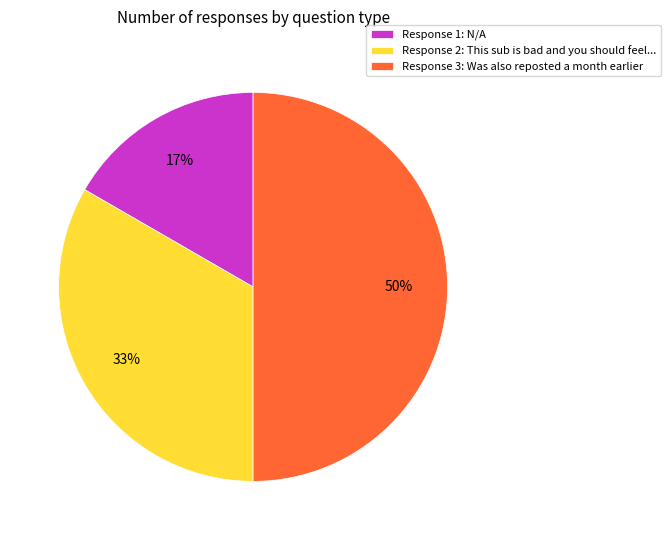

The Response 3: Was also reposted a month earlier slice represents 50% of the pie. True or false?

True